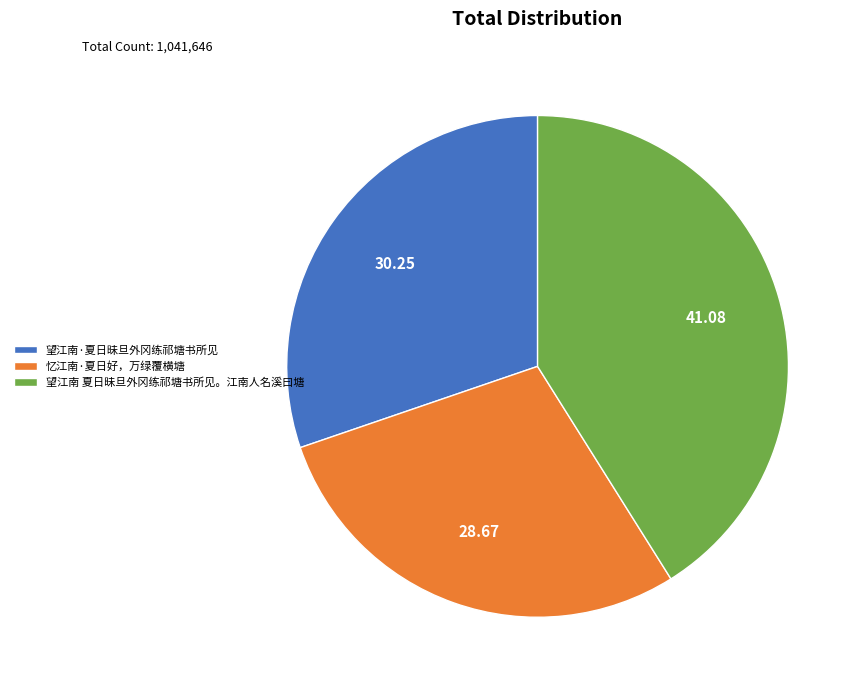

Approximately how many times larger is the value at 望江南·夏日昧旦外冈练祁塘书所见 compared to 忆江南·夏日好，万绿覆横塘?

1.1